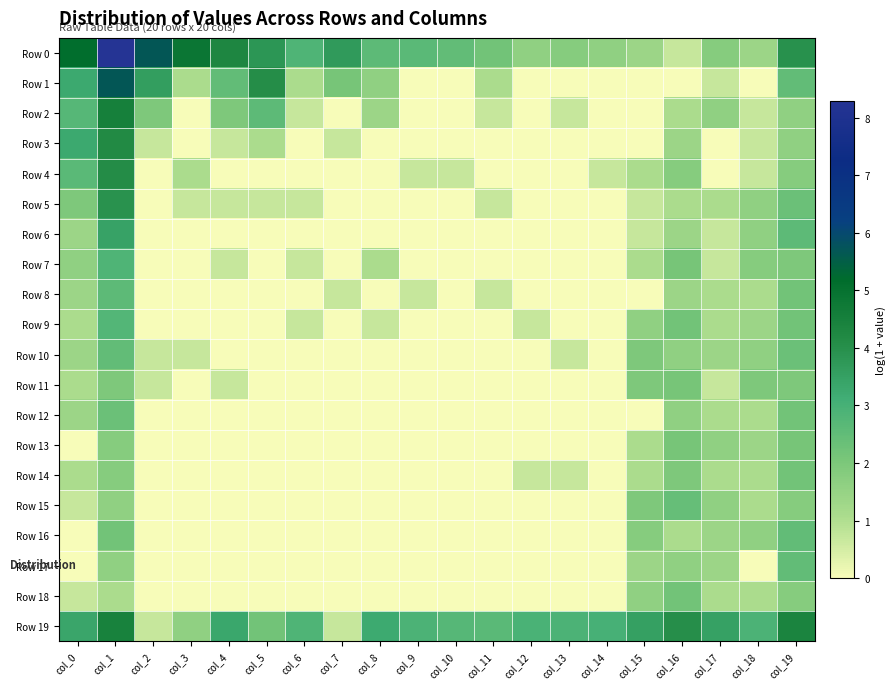

What is the maximum value shown in the chart?

8.3